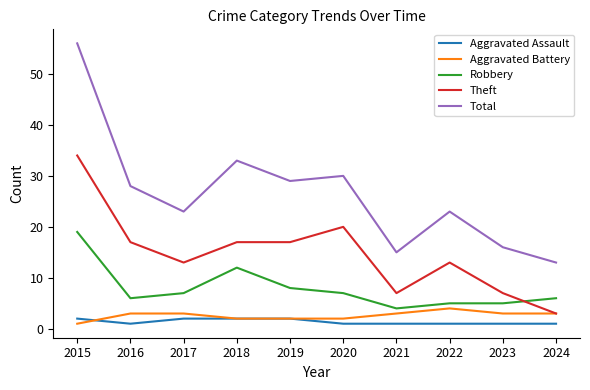

Which category has the highest value in the Theft series?

2015